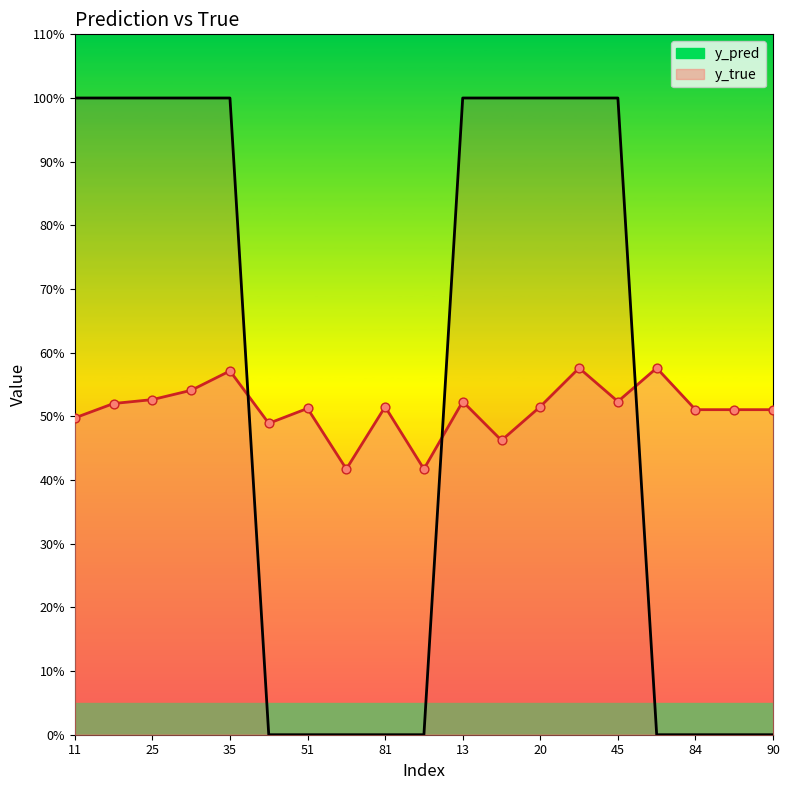

At which category is the sum across all series the highest?

29